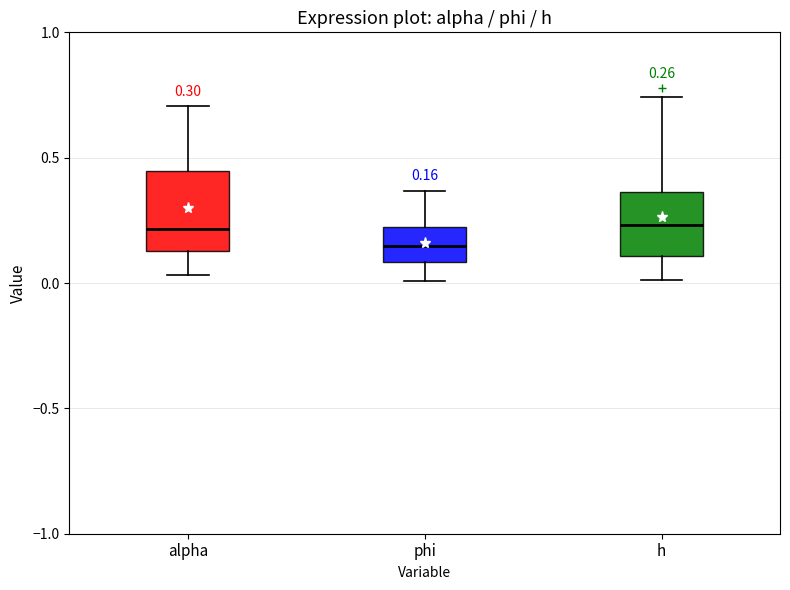

Which box's median line is the lowest?

phi